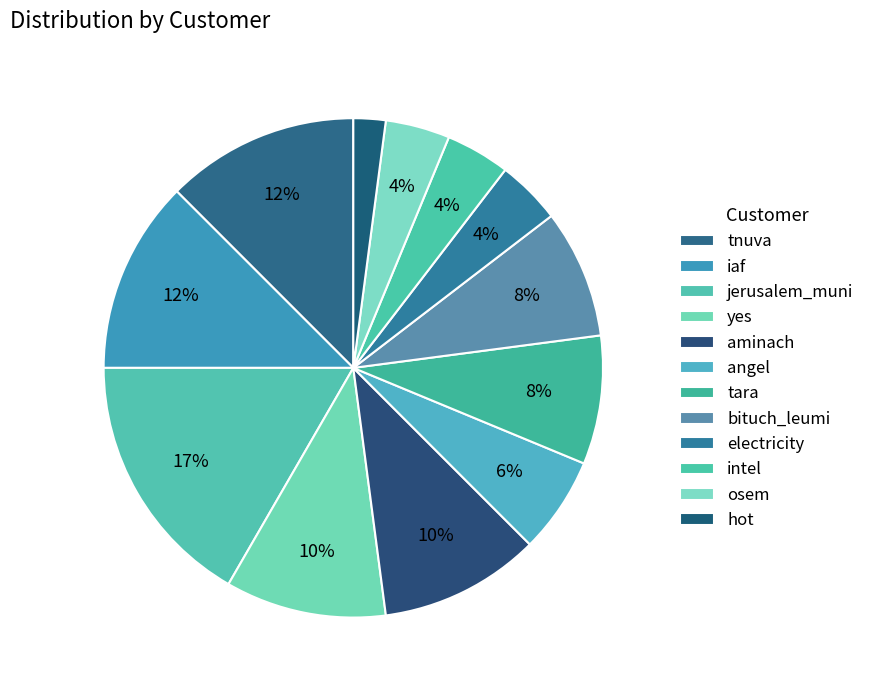

What is the smallest slice in the pie chart?

hot